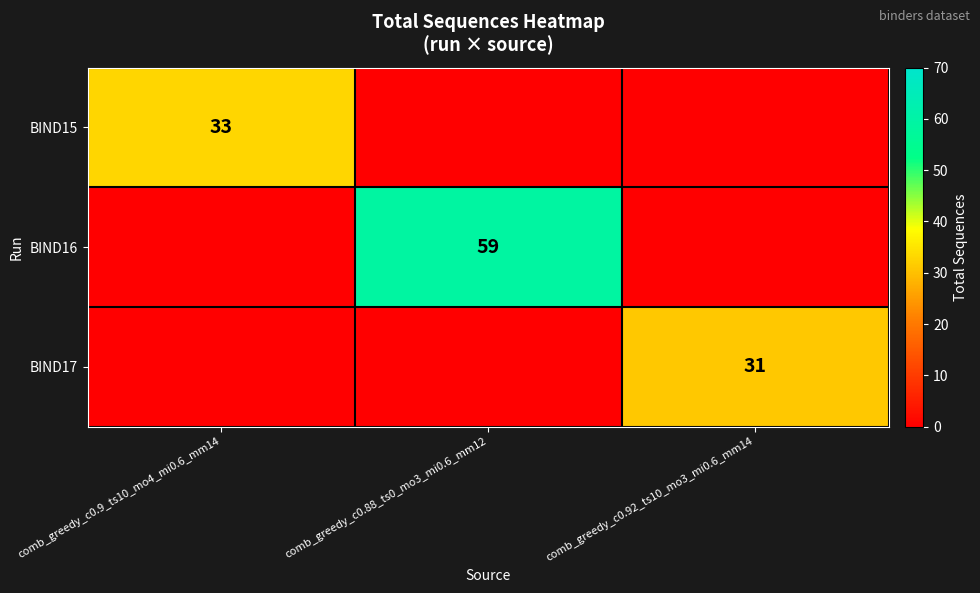

How many distinct data groups are displayed?

3